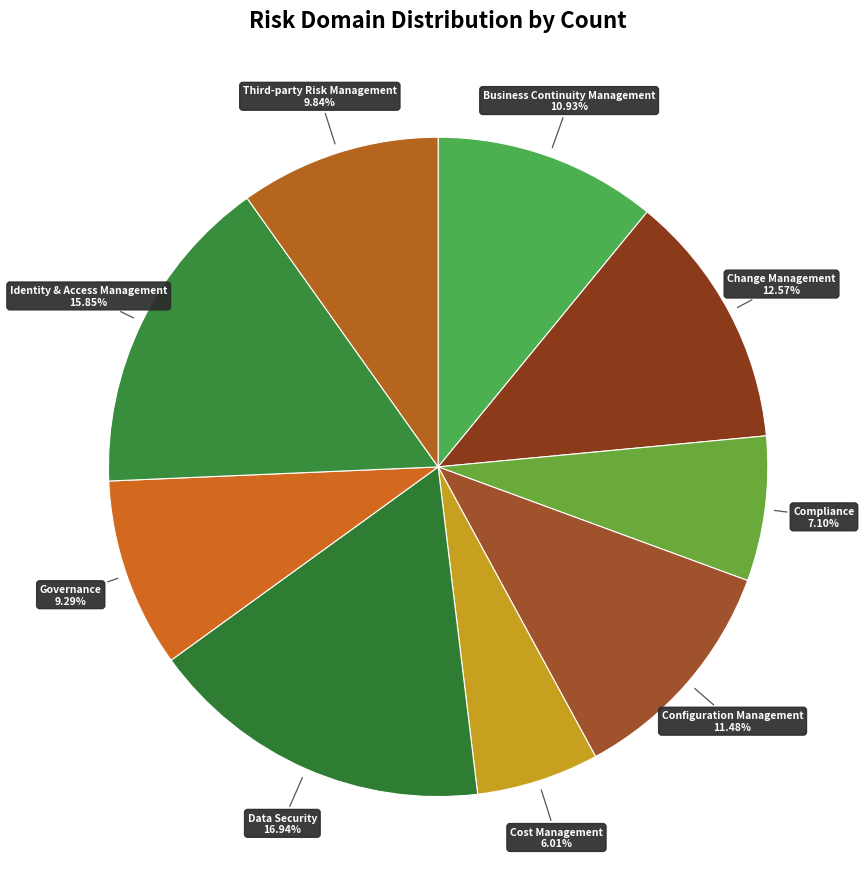

Is there a majority slice in this chart?

No